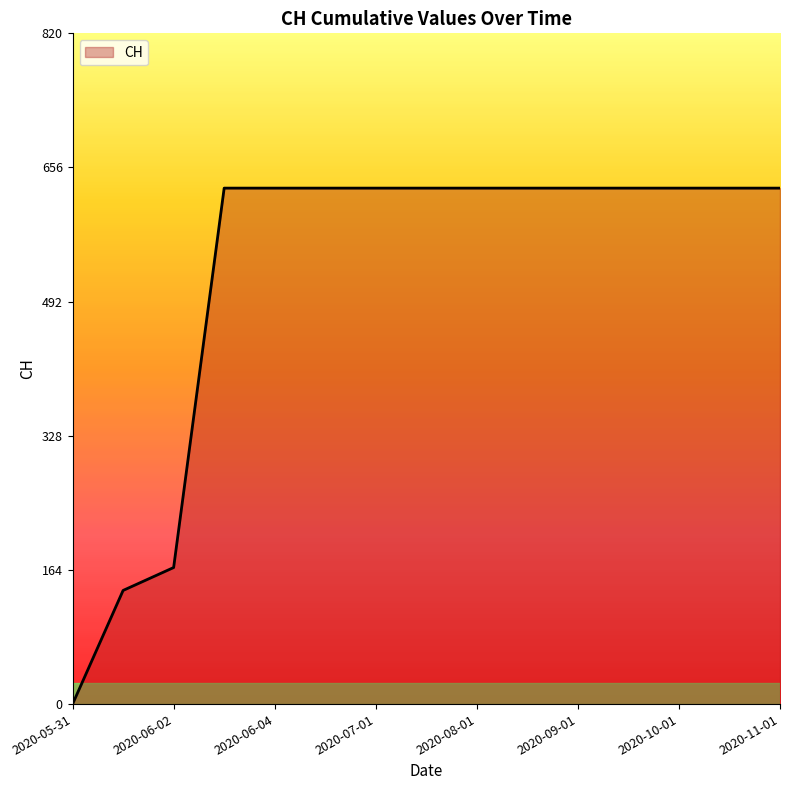

What is the difference between the maximum and minimum values?

631